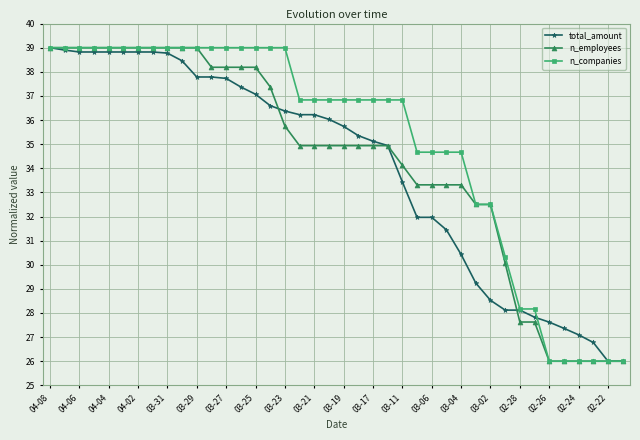

What is the highest value of the n_companies series?

39.0